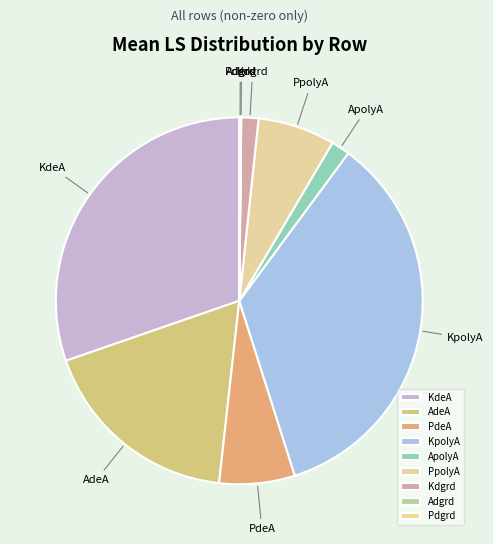

Combined, do PpolyA and AdeA account for over 50%?

No